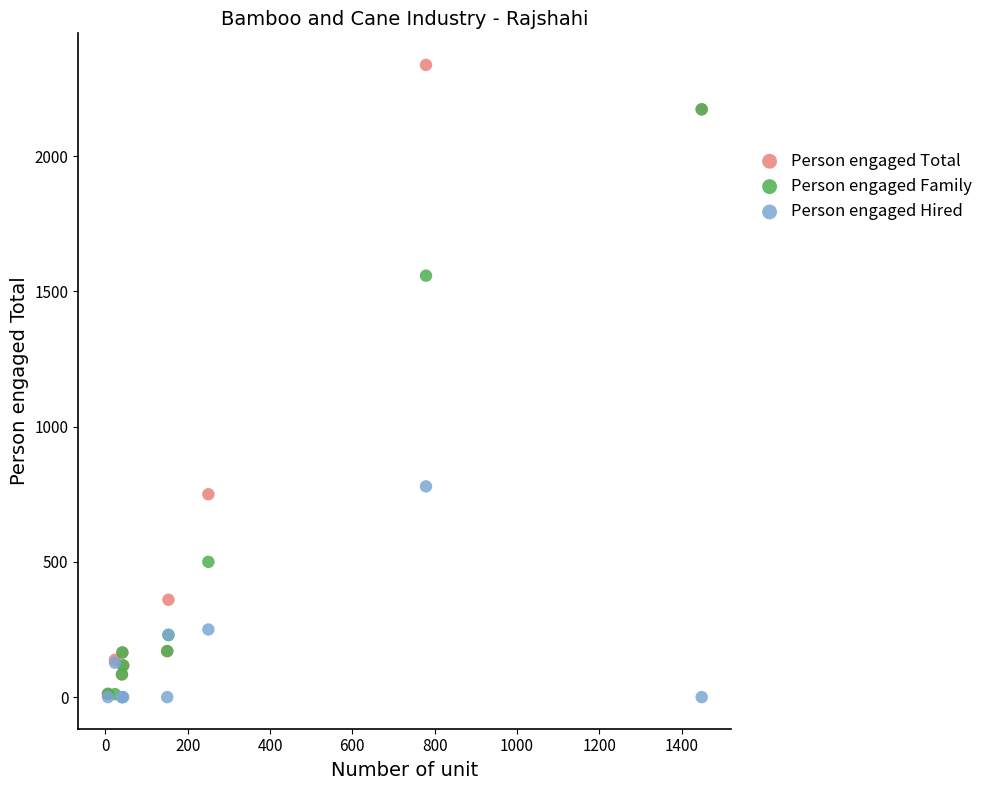

What are all the series names shown in the legend?

Person engaged Total, Person engaged Family, Person engaged Hired